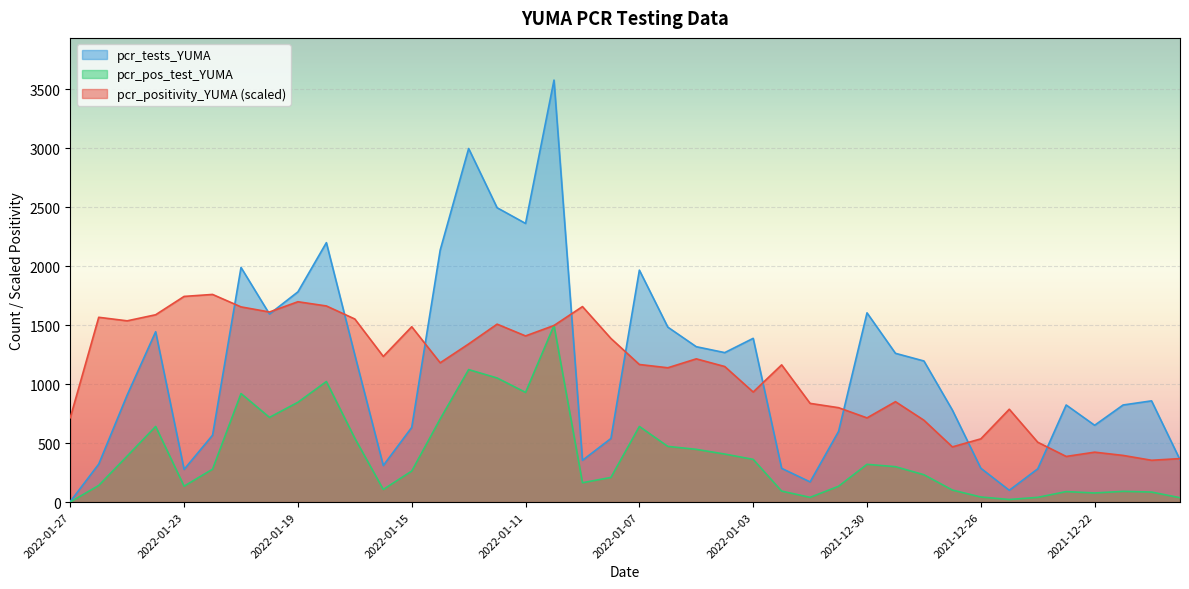

List the series in order of their peak value, highest first.

pcr_tests_YUMA, pcr_positivity_YUMA (scaled), pcr_pos_test_YUMA